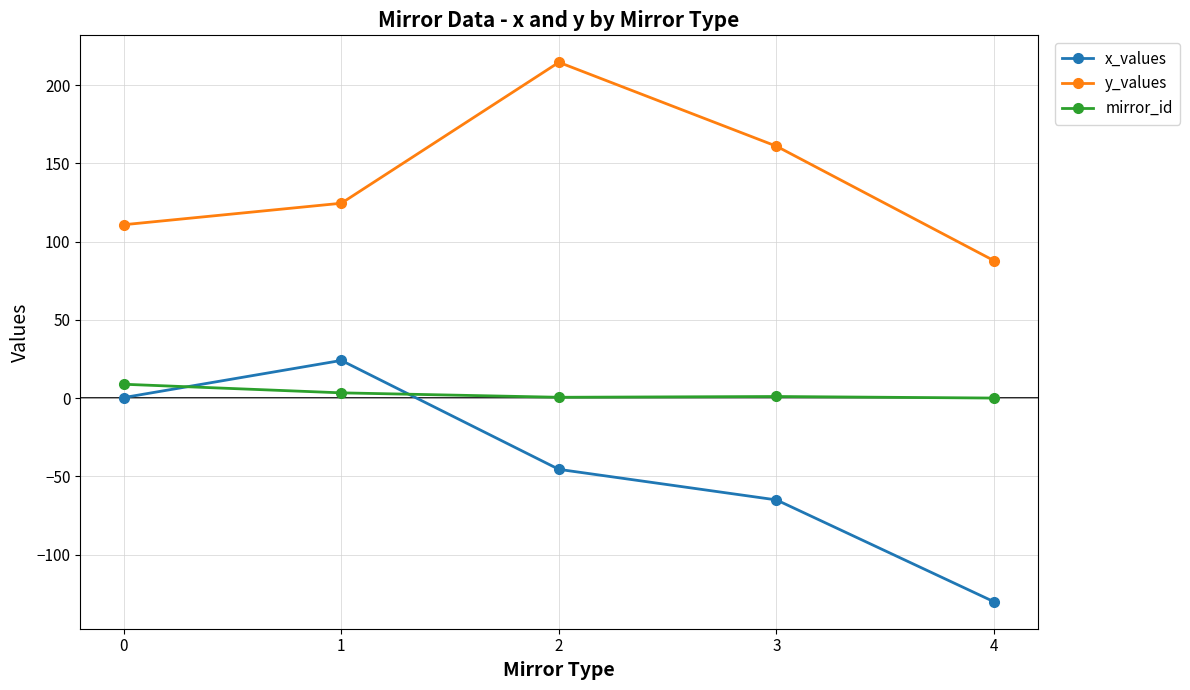

Read the x_values value at 2.

-45.6